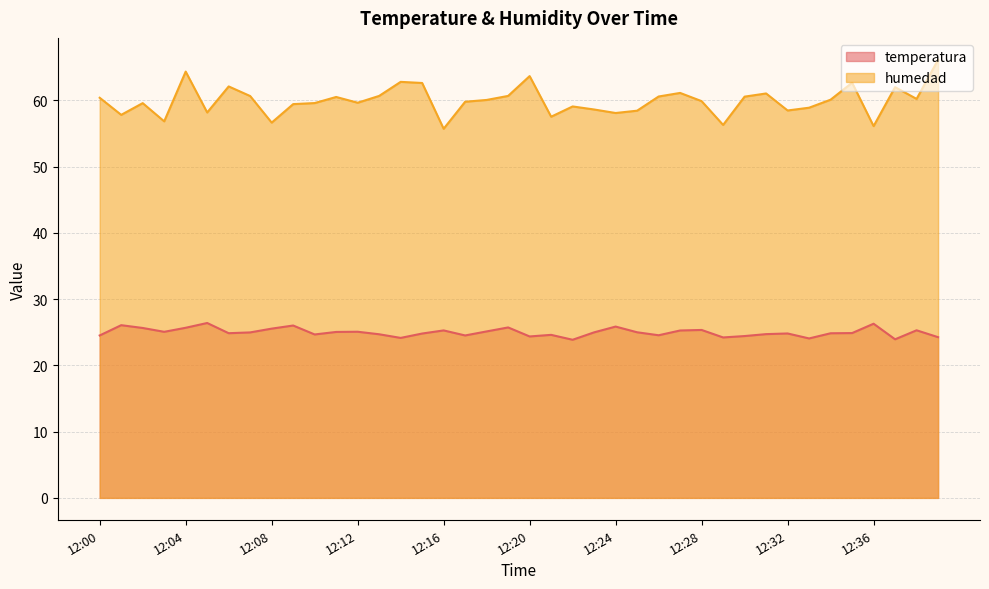

What is the highest value of the temperatura series?

26.4